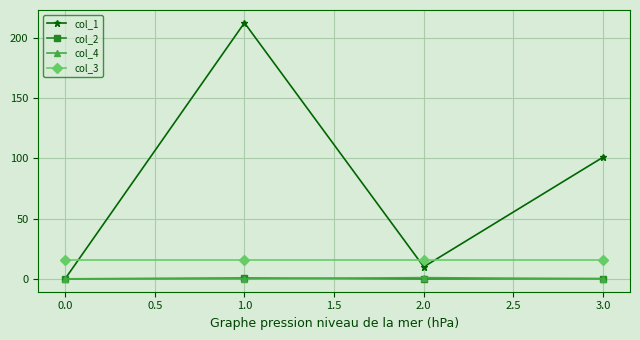

What are all the series names shown in the legend?

col_1, col_2, col_4, col_3